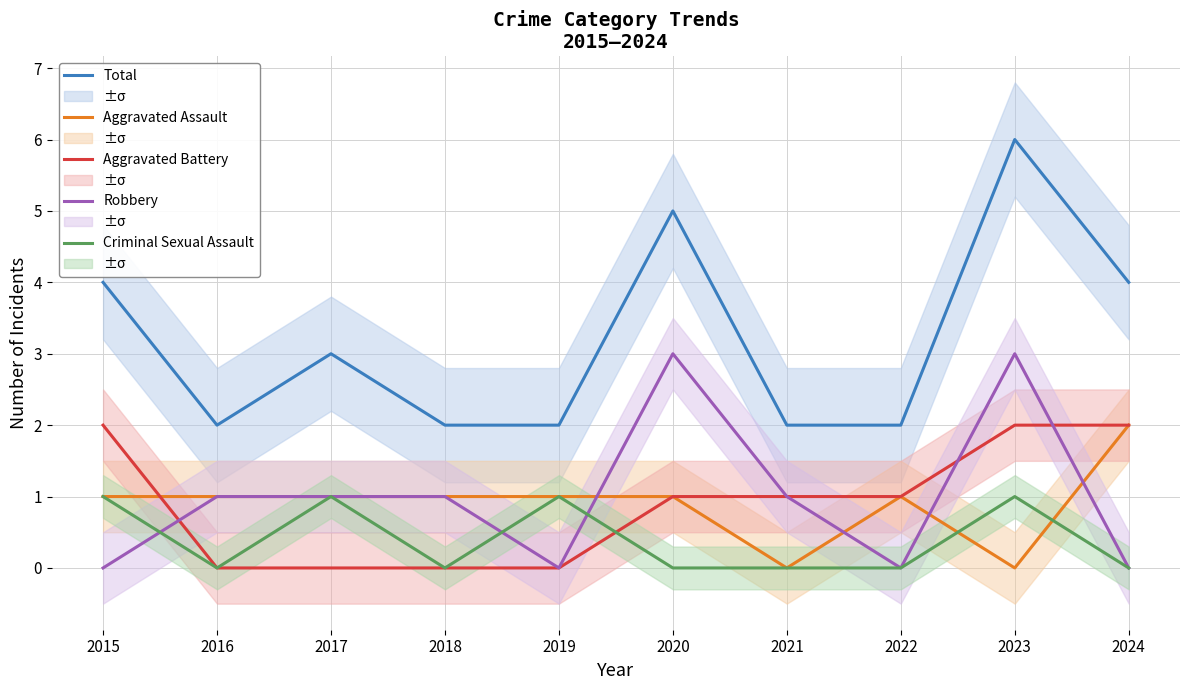

At which category is the sum across all series the highest?

2023